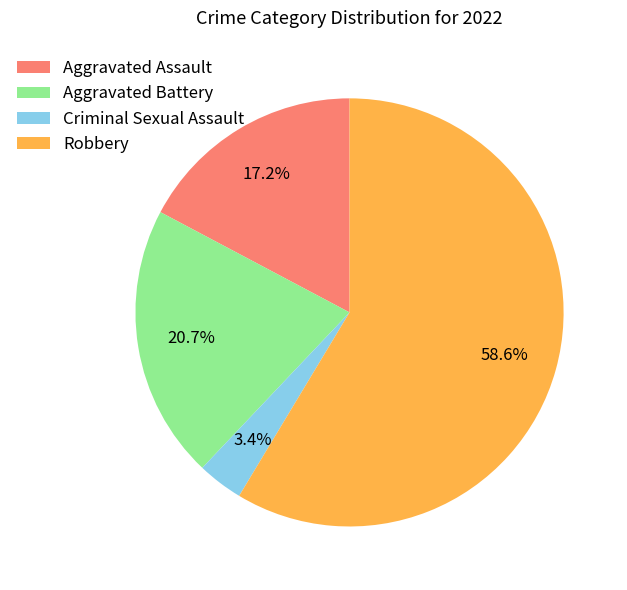

Between Aggravated Battery and Robbery, which is larger?

Robbery